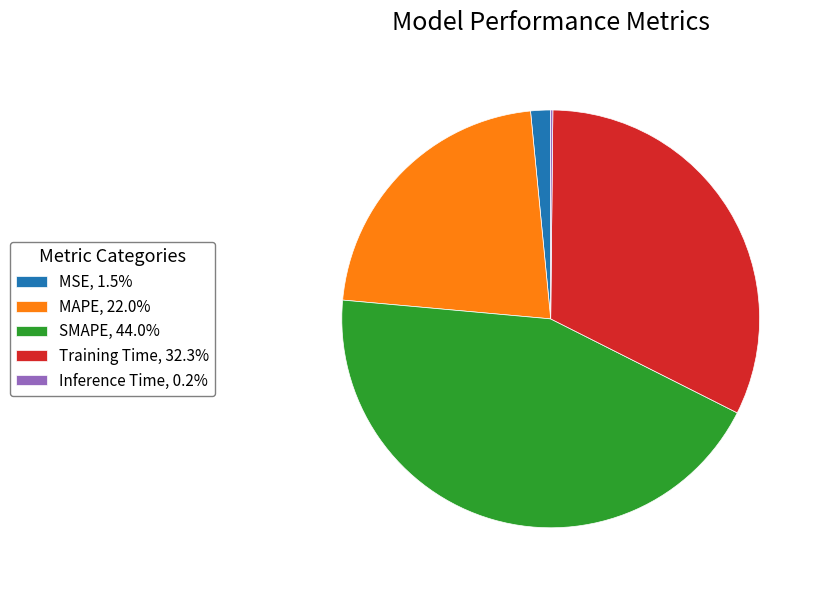

Is there any slice that represents more than half of the pie?

No